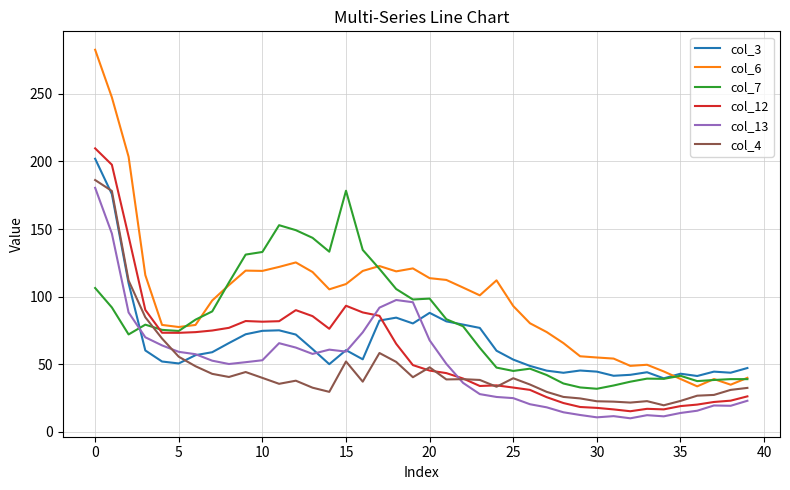

What is the highest value of the col_3 series?

202.0